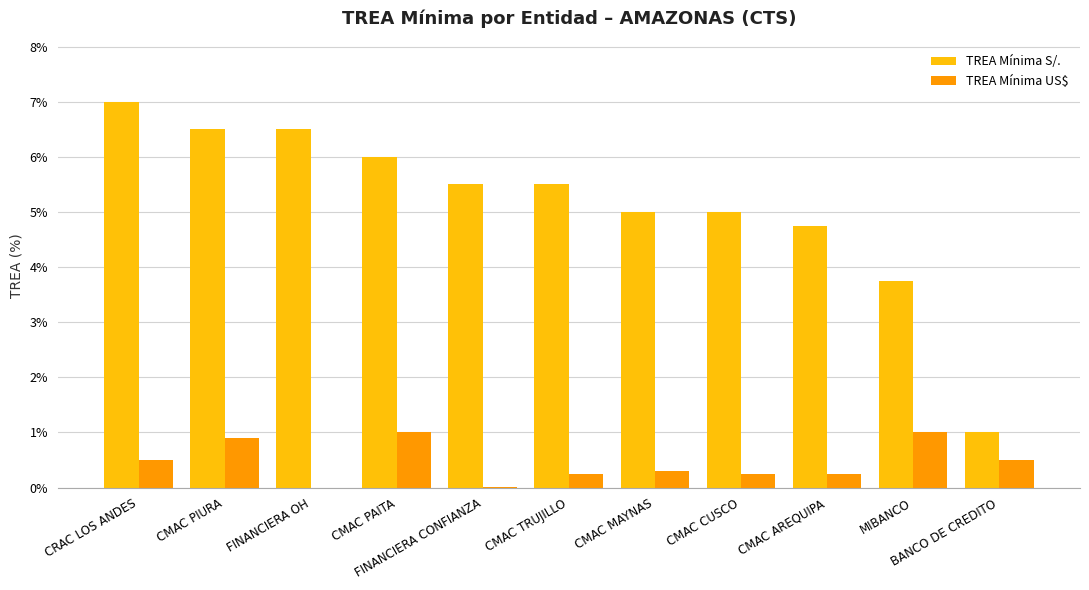

Which series has the largest total across all categories?

TREA Mínima S/.